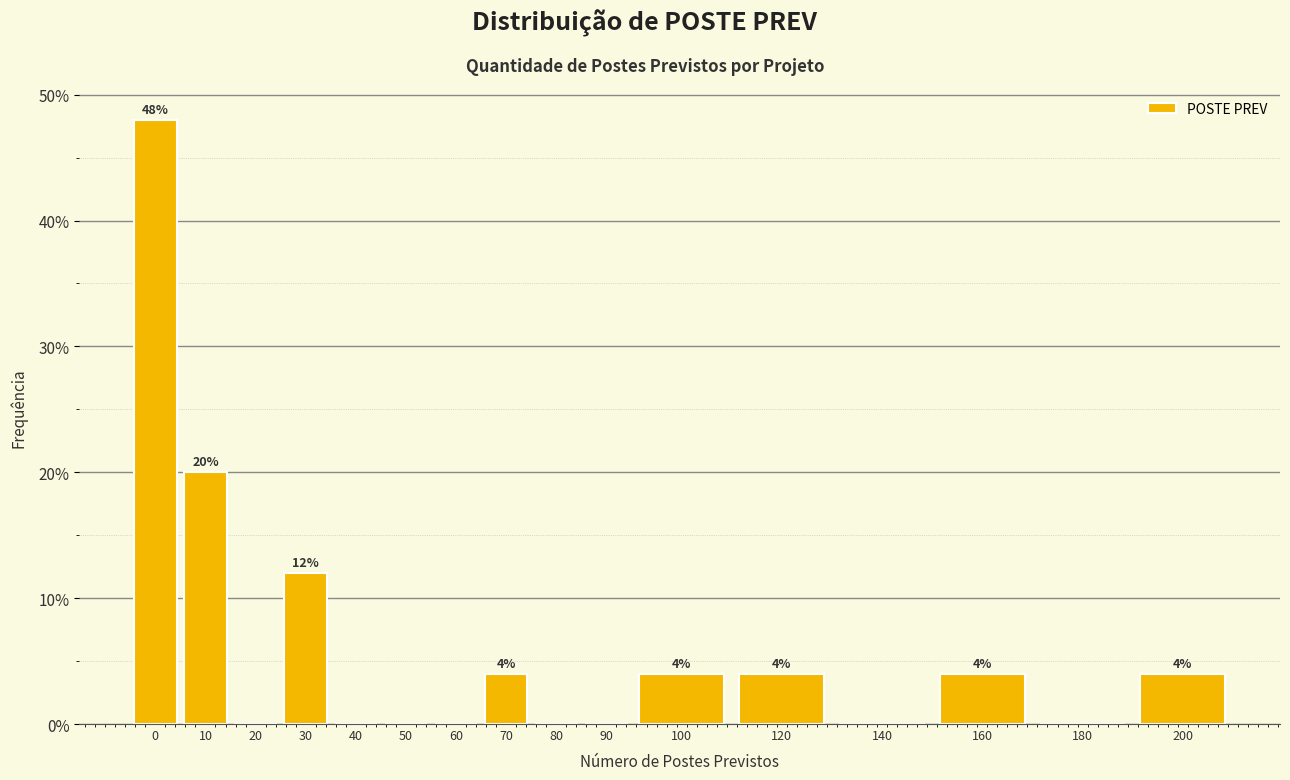

What is the sum of the values at 90 and 160?

4